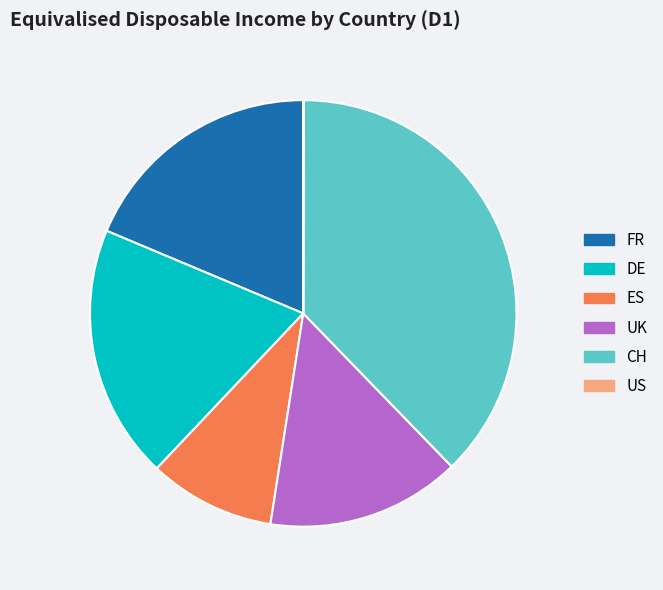

Combined, do UK and CH account for over 50%?

Yes